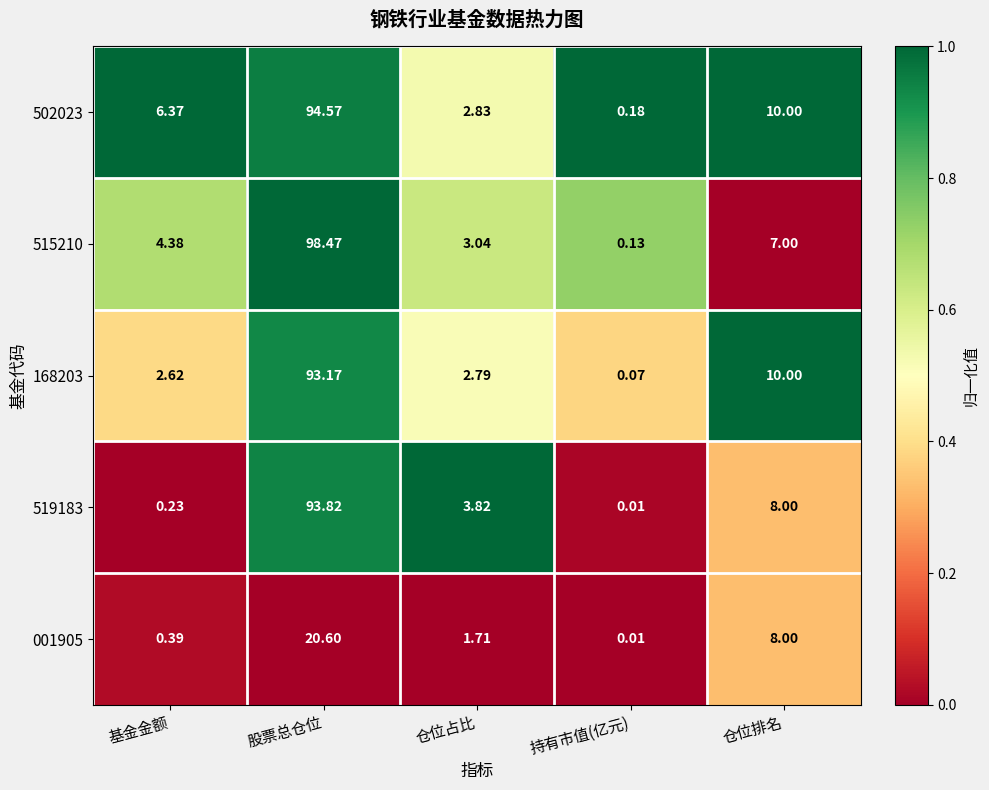

At which category does the chart reach its peak across all series?

股票总仓位